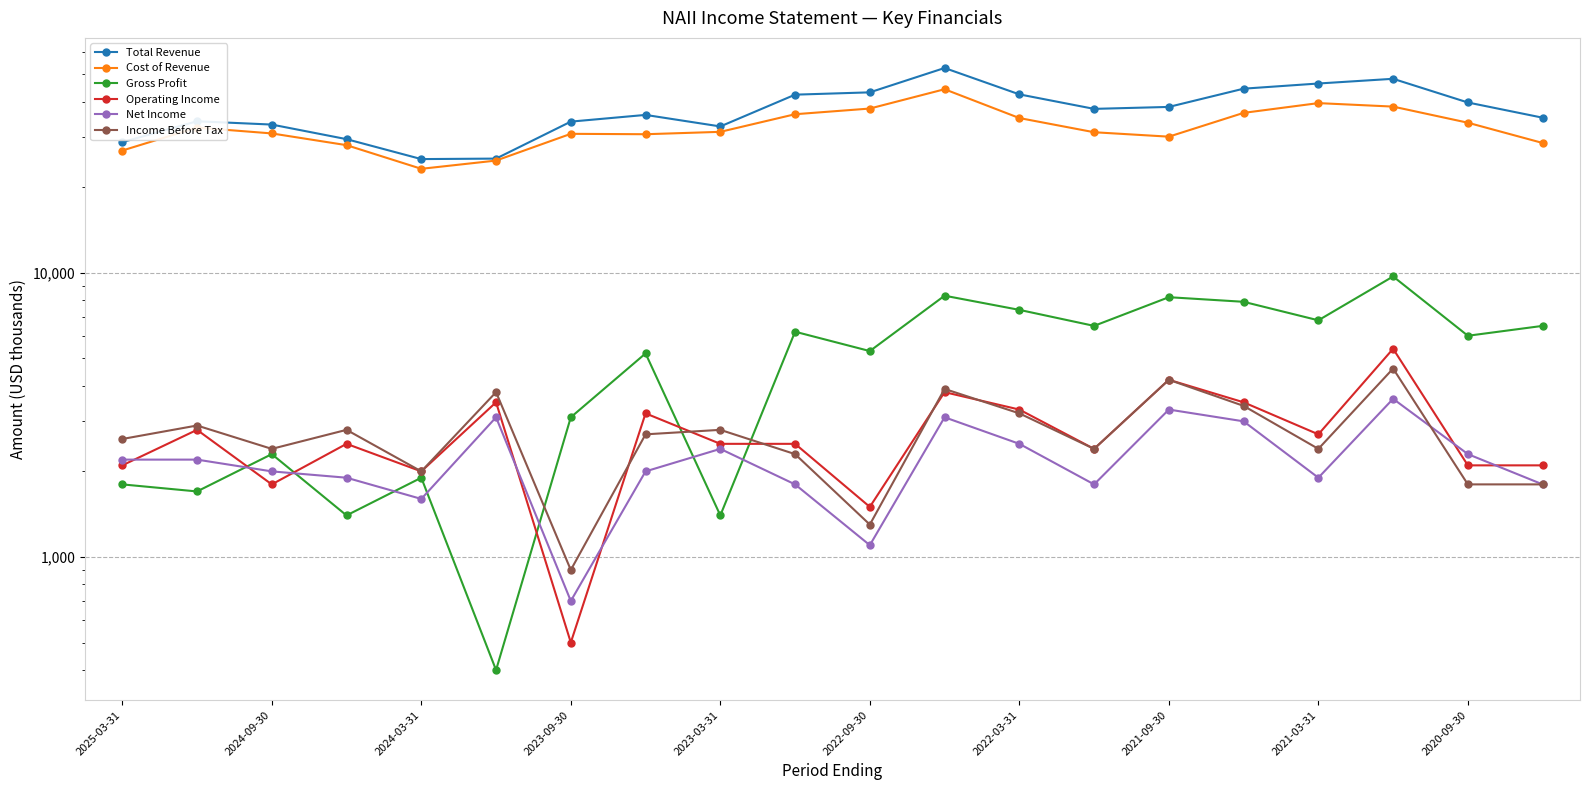

Does the chart have visible grid lines?

Yes